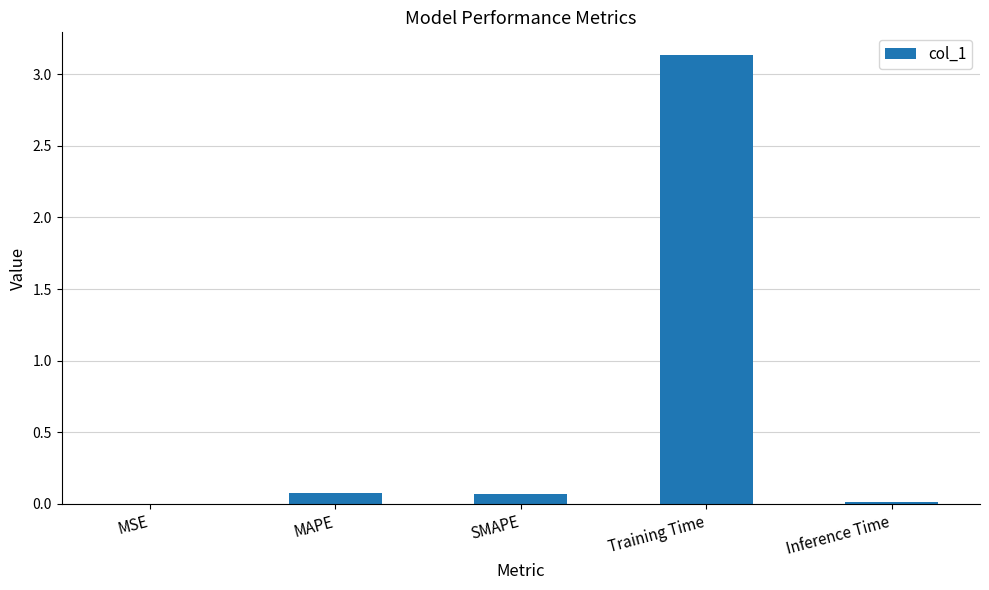

The value at SMAPE is 0.1. True or false?

True